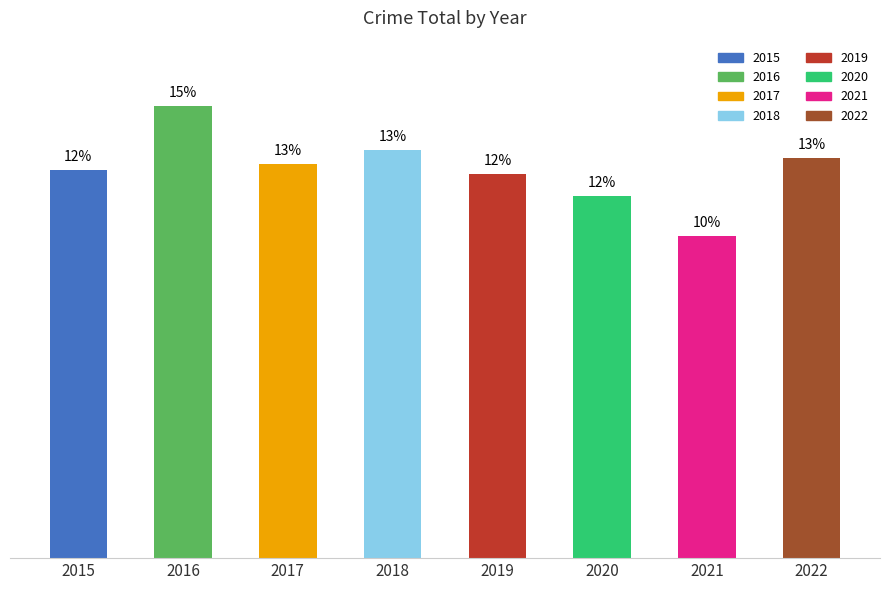

What is the approximate value at 2021?

162